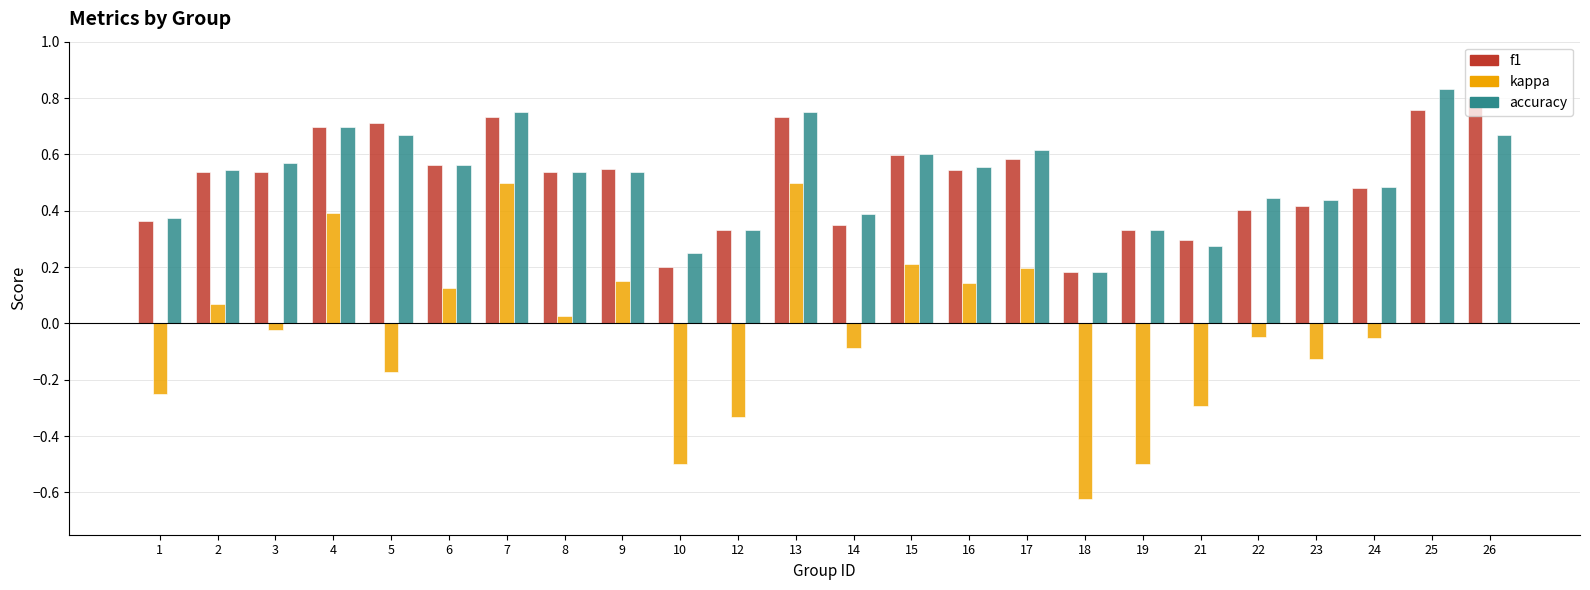

The accuracy series shows 0.3 at 21. True or false?

True